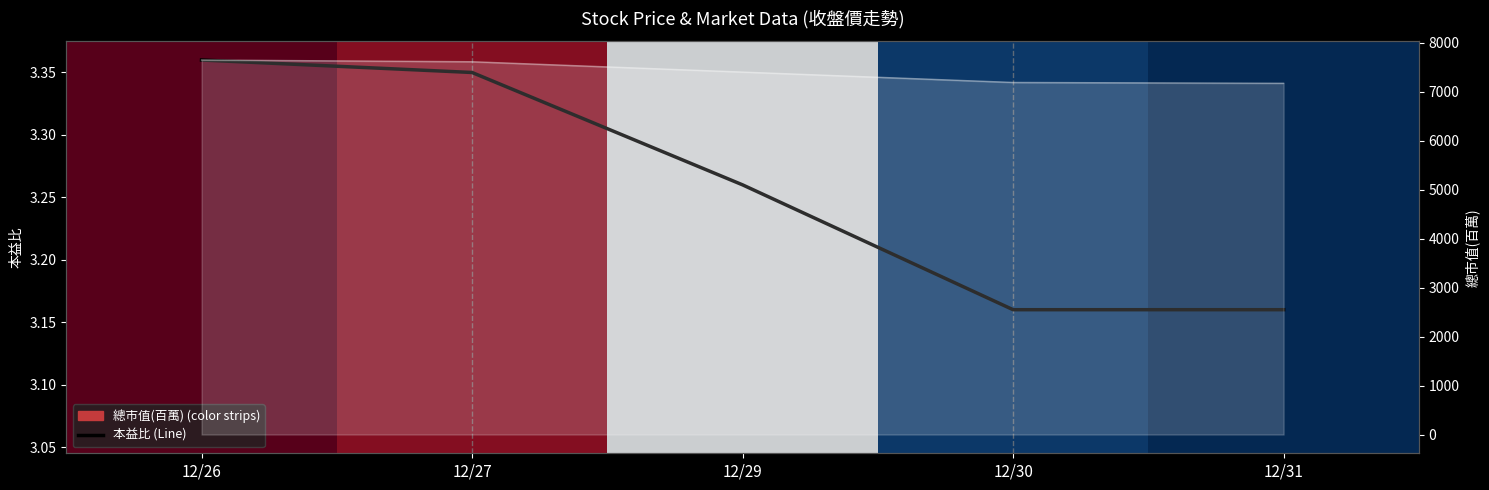

Is it true that the value at 12/29 is 4.3?

False